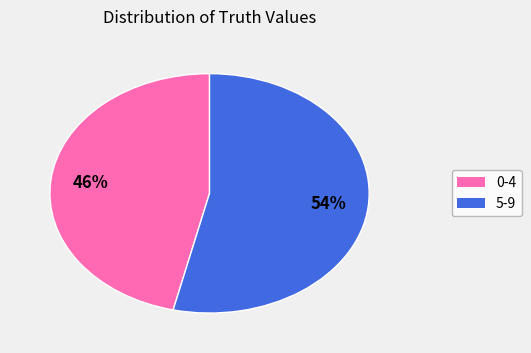

Is there any slice that represents more than half of the pie?

Yes